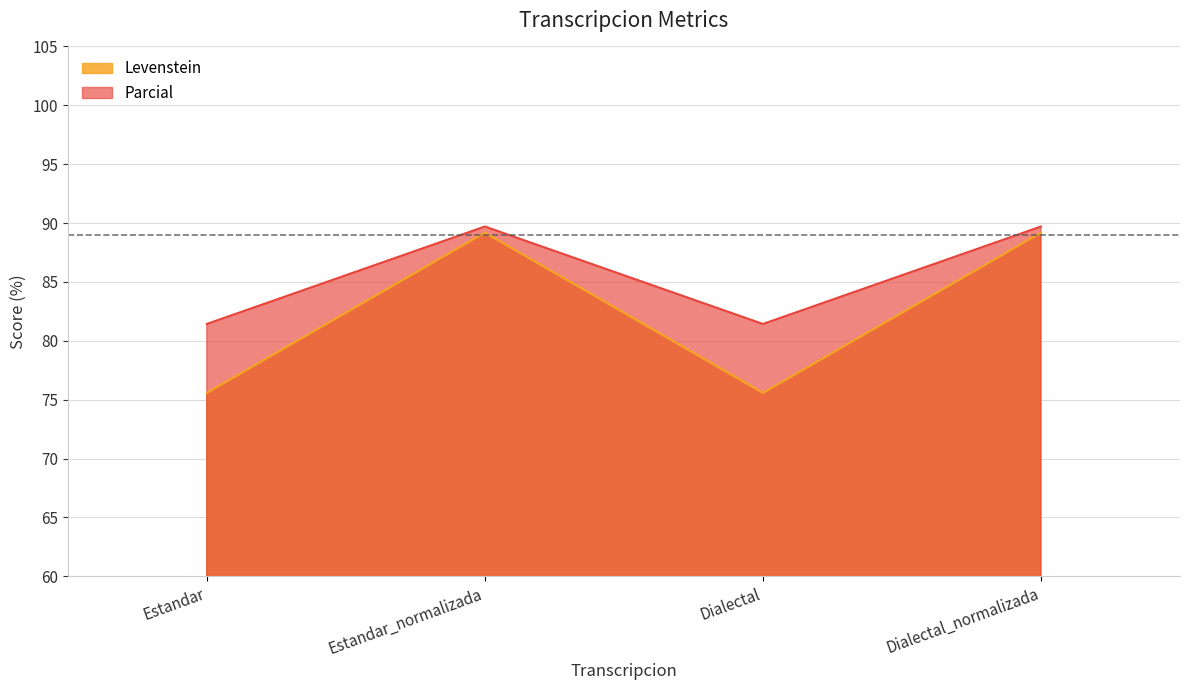

Does the chart have visible grid lines?

Yes